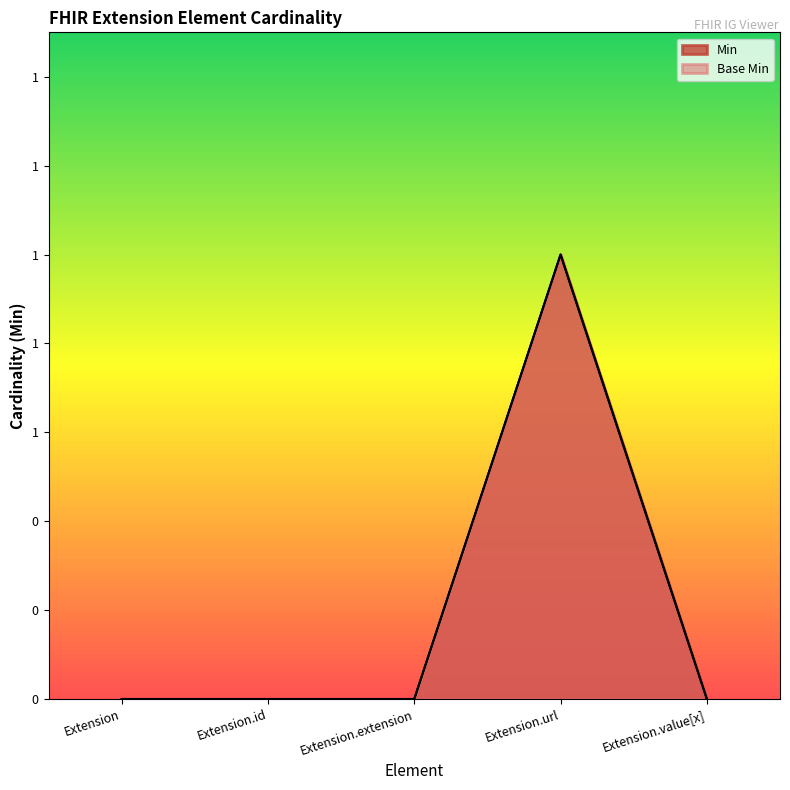

What is the difference between the maximum and minimum values in the Min series?

1